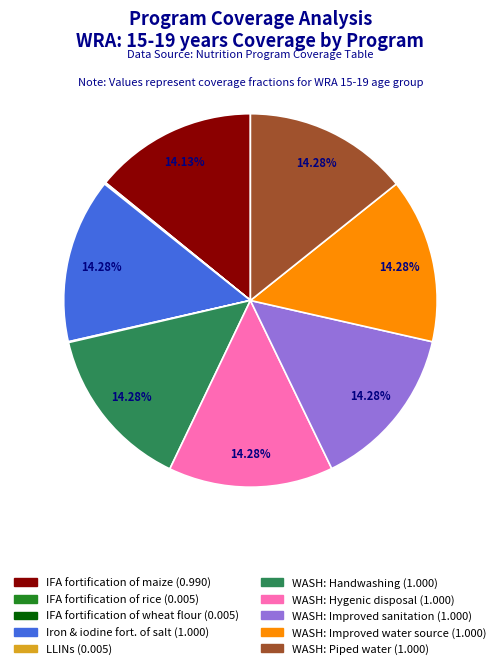

Is there any slice that represents more than half of the pie?

No